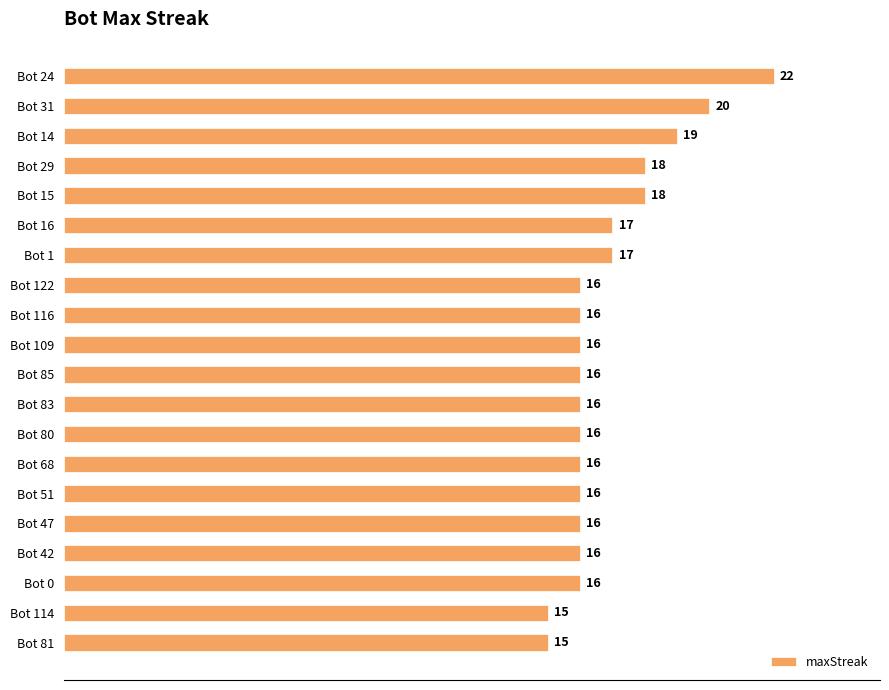

Count the values in the range 16 to 18.

15